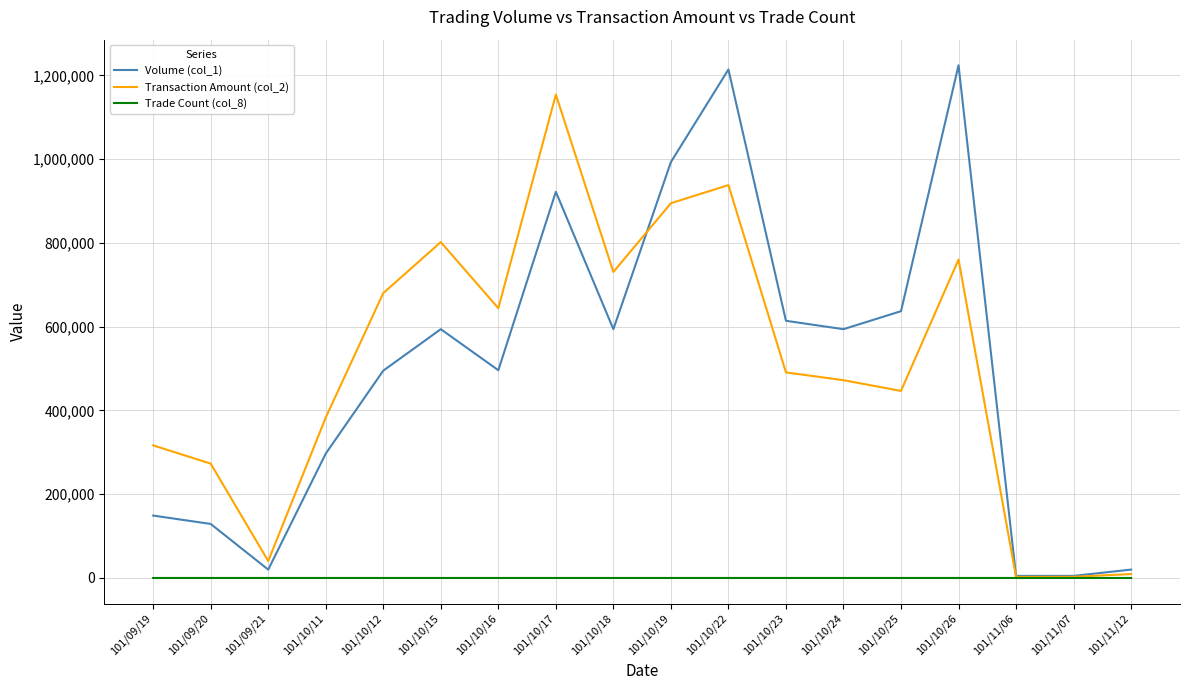

List the series in order of their peak value, lowest first.

Trade Count (col_8), Transaction Amount (col_2), Volume (col_1)